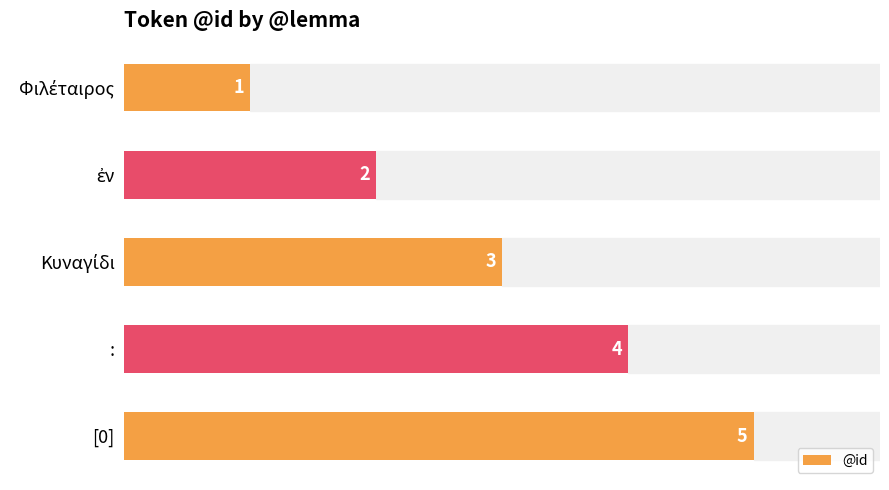

What is the approximate value at [0]?

5